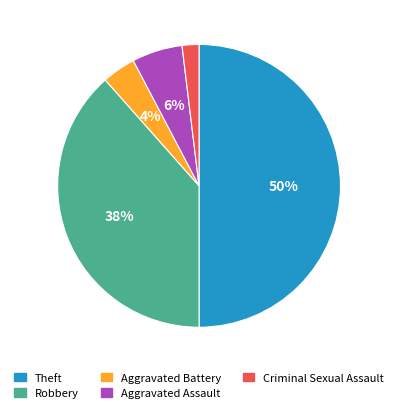

To the nearest percent, what portion does Aggravated Assault represent?

6%